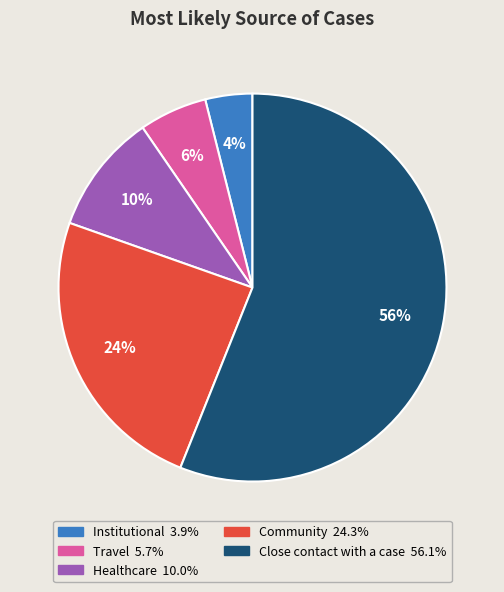

What is the smallest slice in the pie chart?

Institutional